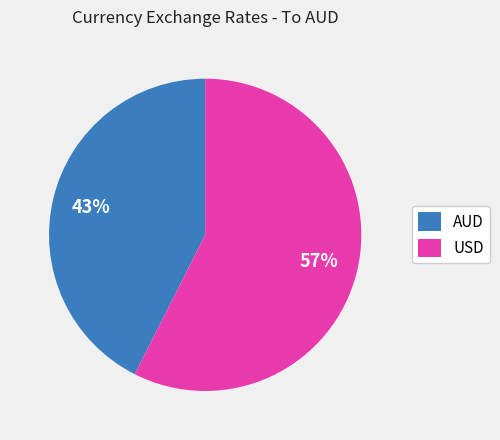

To the nearest percent, what is the combined percentage of AUD and USD?

100%